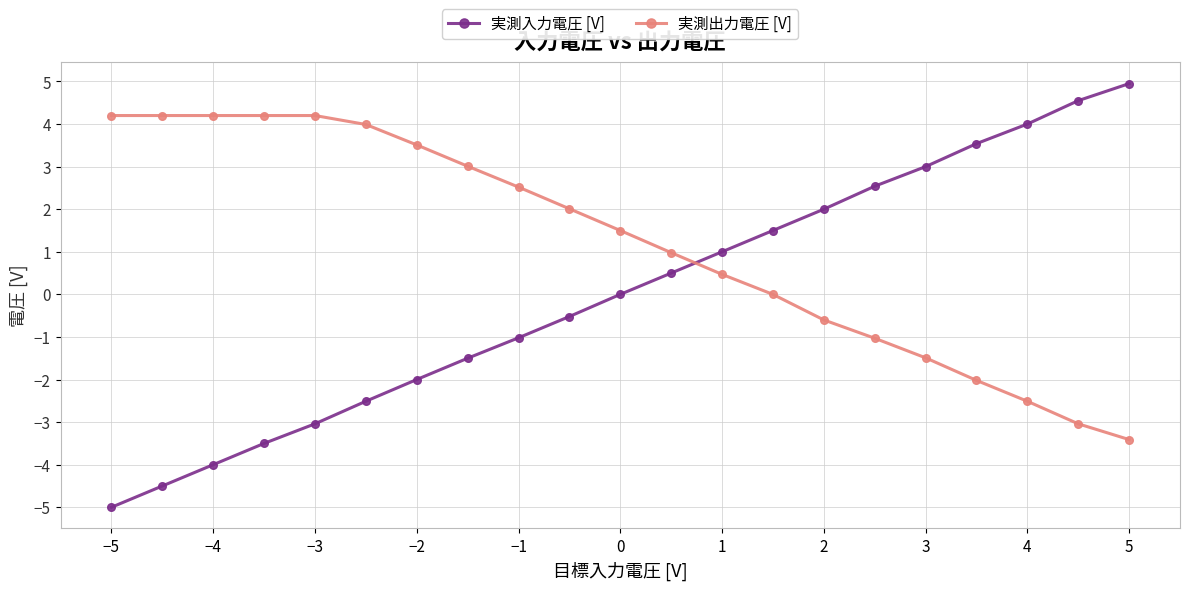

What is the average value of the 実測出力電圧 [V] series?

1.2